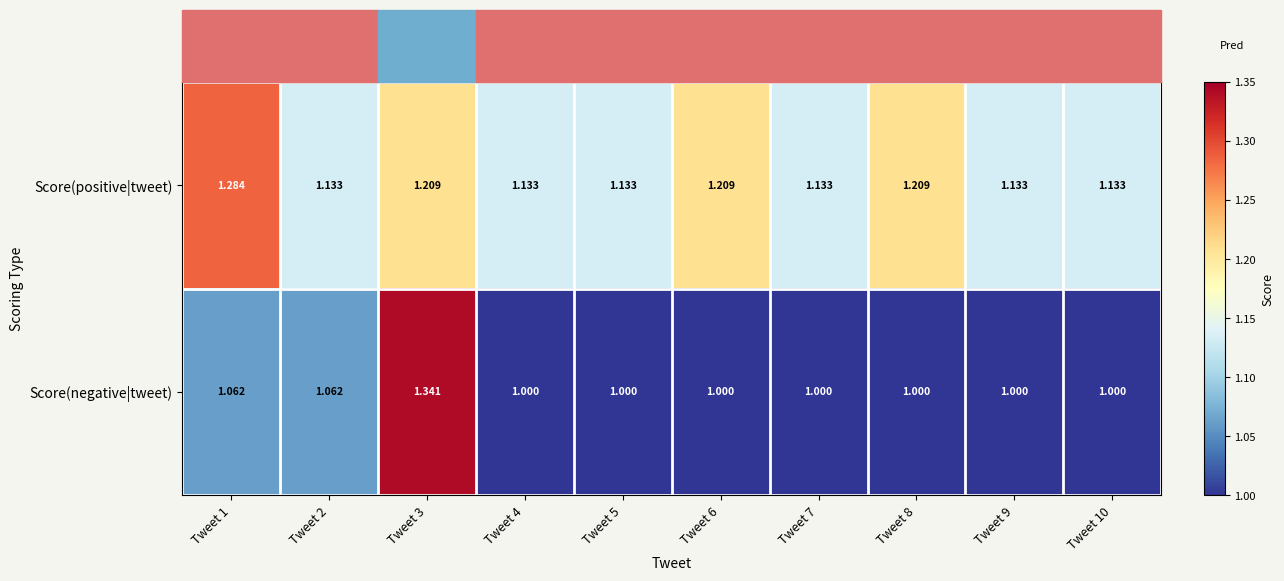

Count the number of categories in the chart.

10